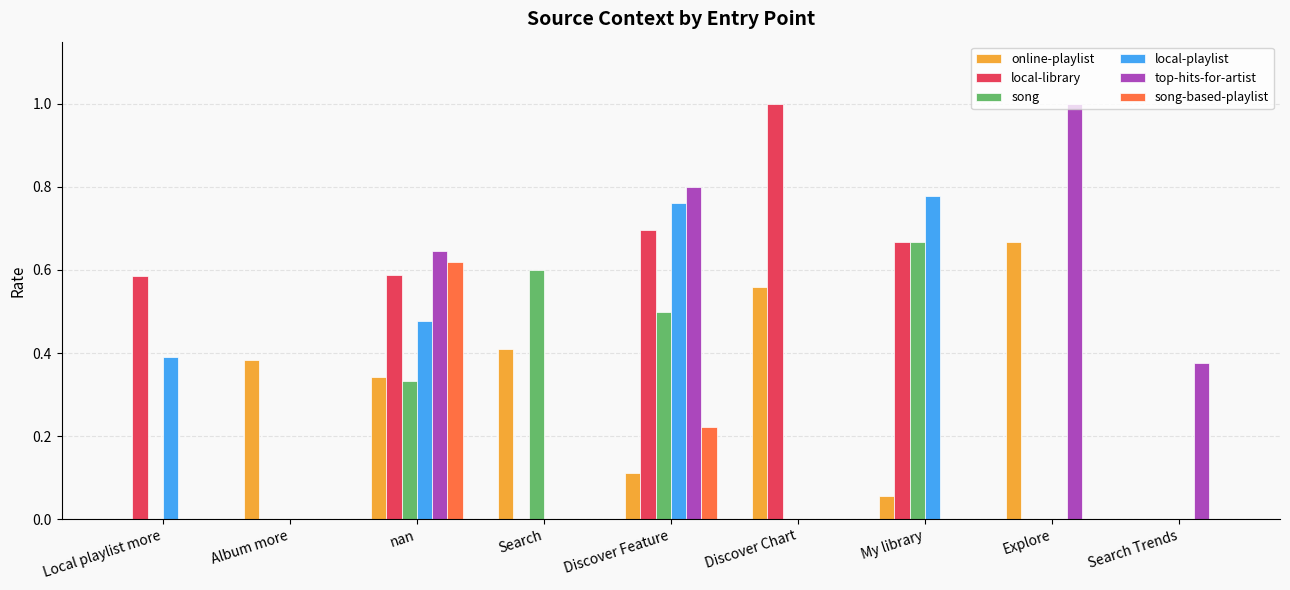

Count the local-playlist values in the range 0 to 1.

9